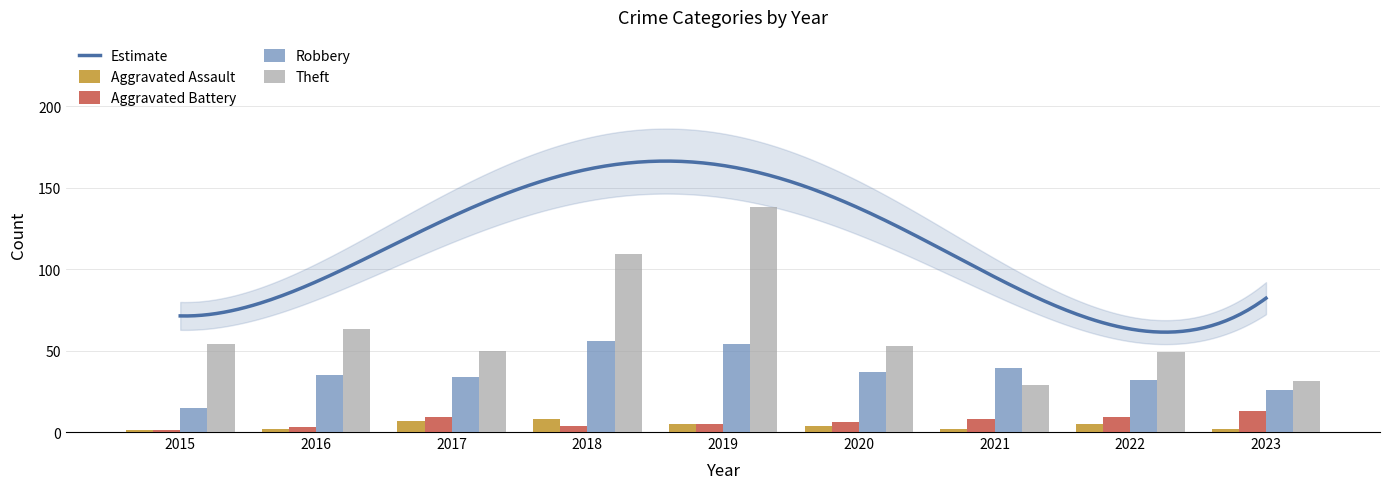

Read the Robbery value at 2019.

54